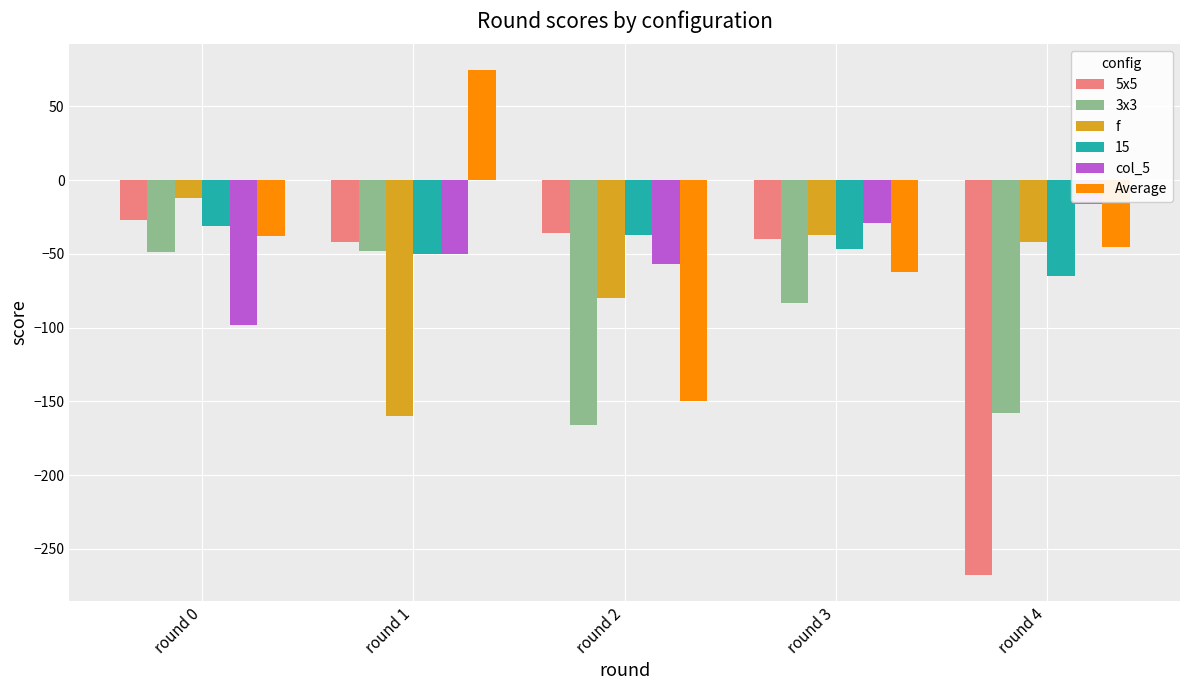

Is the value of 3x3 at round 3 greater than the value of Average at round 2?

Yes